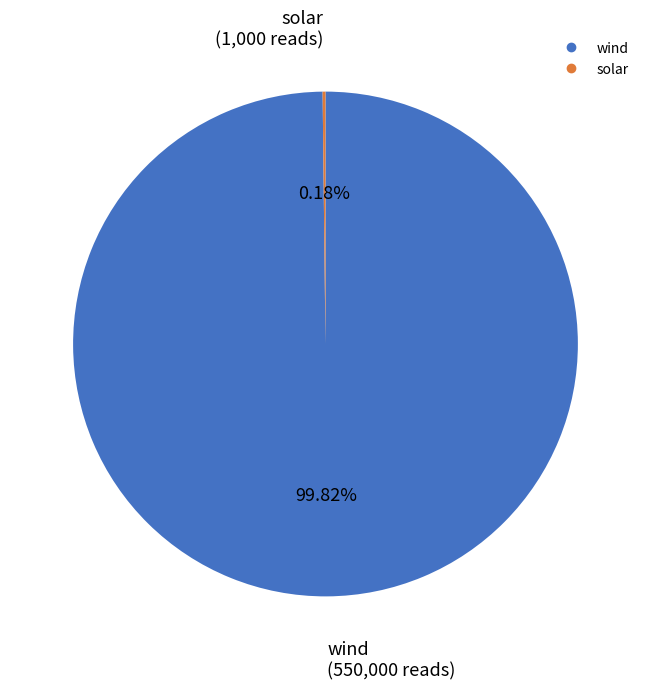

Which slice is the largest?

wind